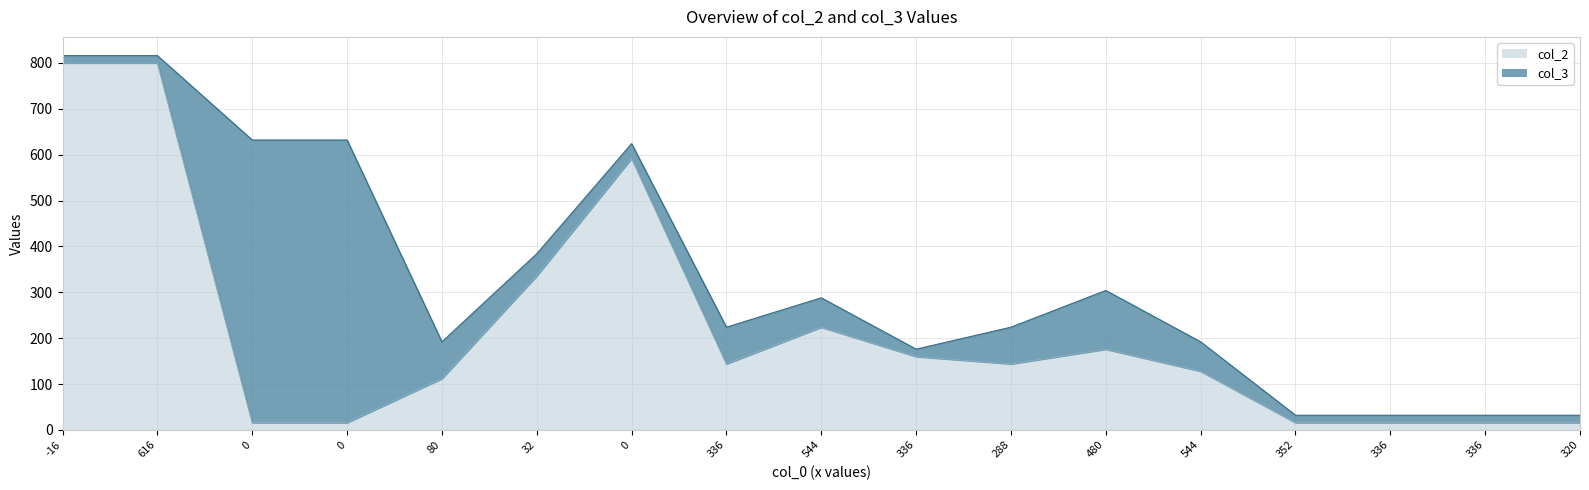

Read the value at 352.

16